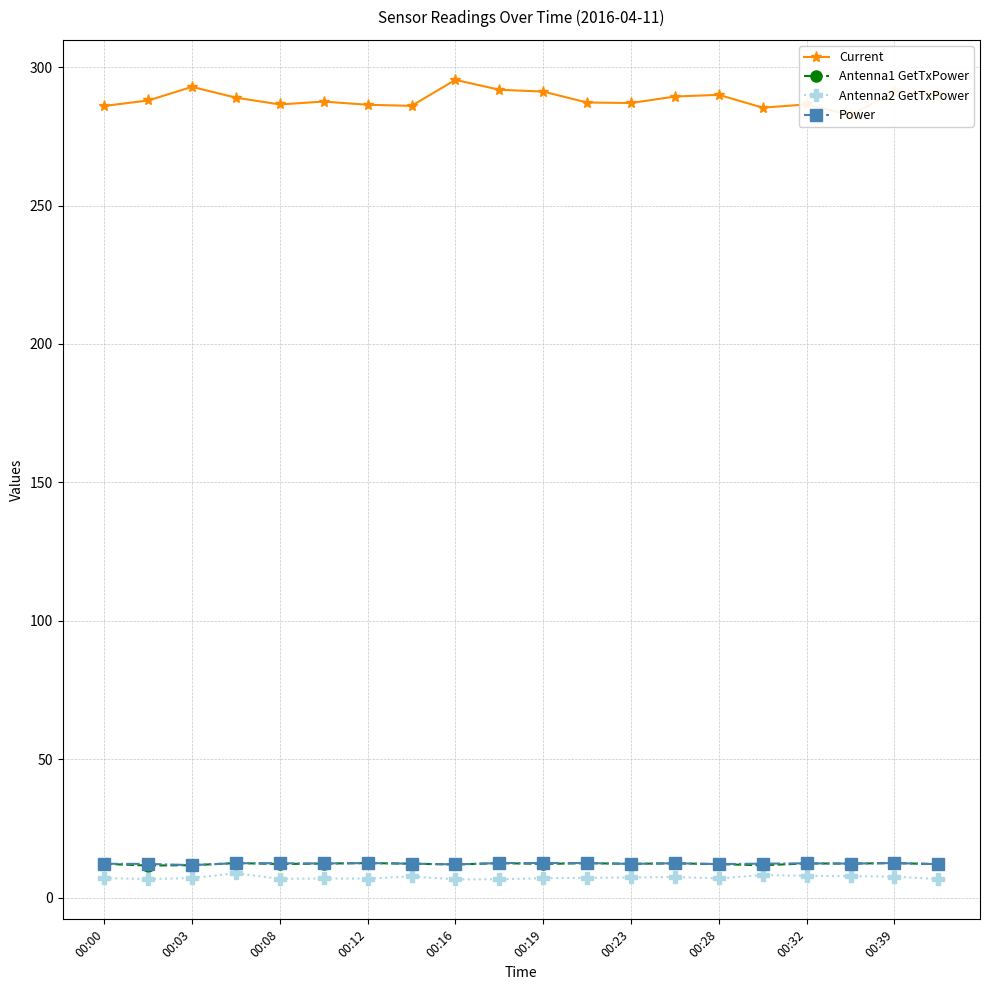

Reading right to left, transcribe all the data shown in this chart.

Current: 290.2	291.0	282.7	286.5	285.4	290.0	289.4	287.0	287.2	291.2	291.8	295.4	286.0	286.4	287.6	286.5	289.0	292.9	288.0	286.0
Antenna1 GetTxPower: 12.1	12.4	12.3	12.3	11.7	12.1	12.4	12.2	12.4	12.2	12.4	11.9	12.2	12.4	12.3	12.1	12.4	11.7	11.6	12.2
Antenna2 GetTxPower: 6.7	7.6	7.7	7.9	8.1	6.9	7.4	7.3	7.1	7.0	6.6	6.6	7.6	6.8	6.9	6.7	8.8	7.0	6.7	7.0
Power: 12.1	12.5	12.3	12.4	12.2	12.1	12.4	12.2	12.5	12.5	12.5	12.0	12.2	12.5	12.3	12.4	12.4	11.7	12.1	12.2